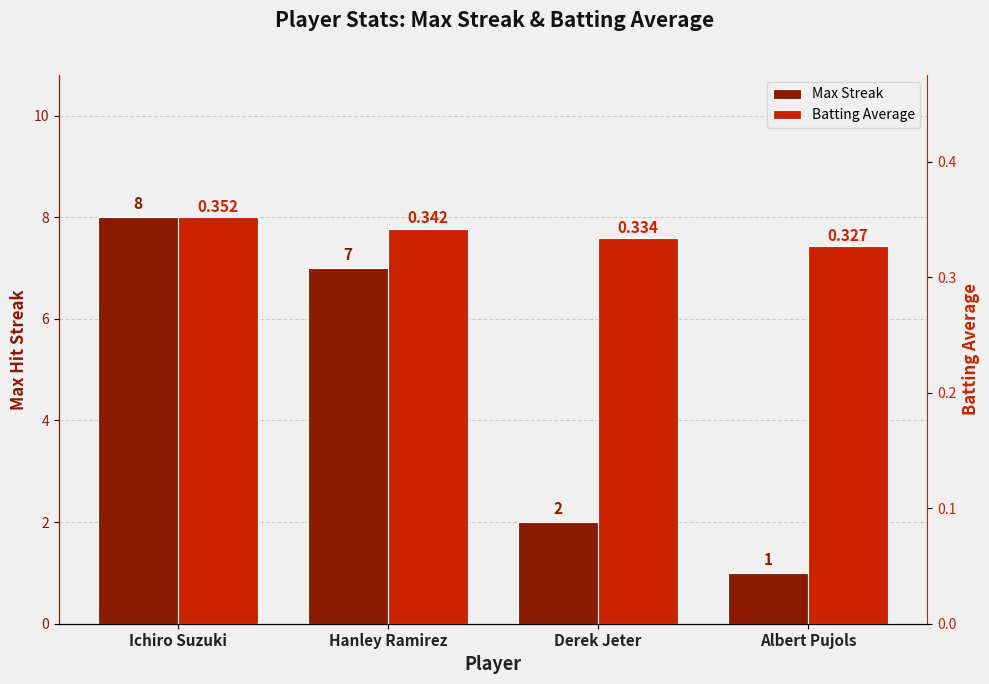

What is the value of the Max Streak bar at the 4th from the left?

1.0